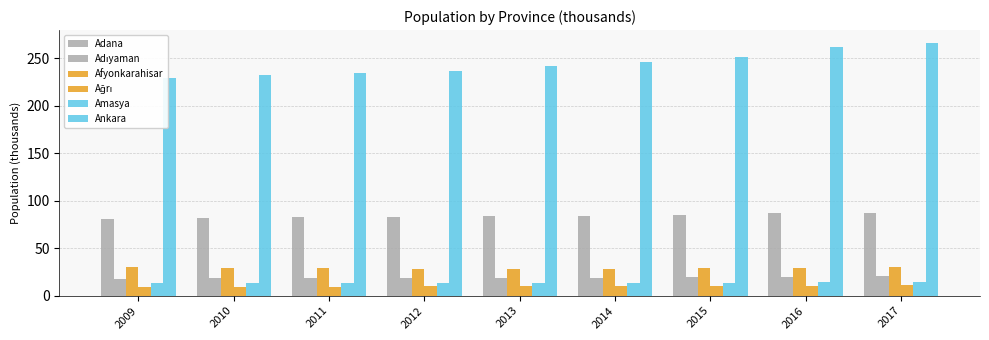

Rank the series at 2011 from lowest to highest value.

Ağrı, Amasya, Adıyaman, Afyonkarahisar, Adana, Ankara